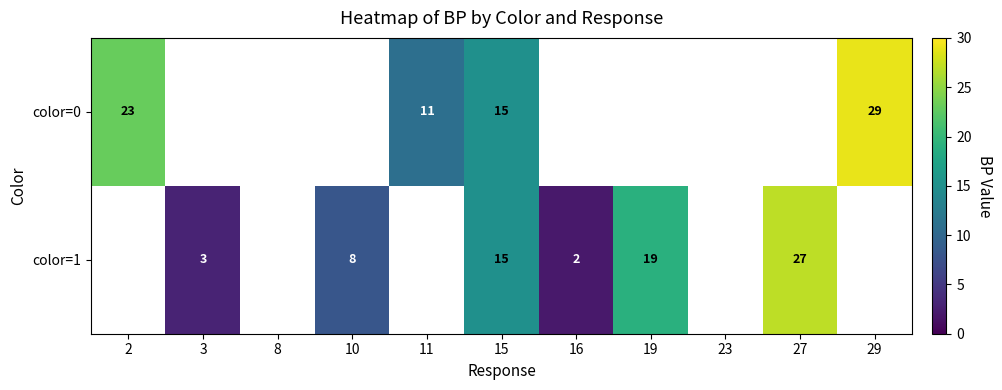

Is it true that color=1 equals 3 at 3?

True